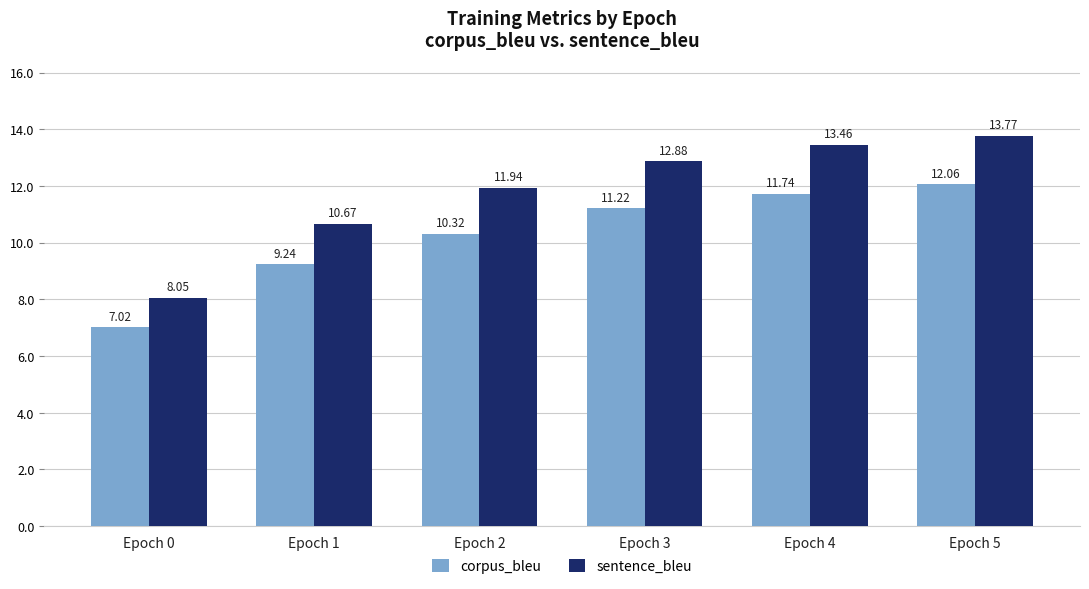

Is it true that corpus_bleu equals 16.0 at Epoch 1?

False